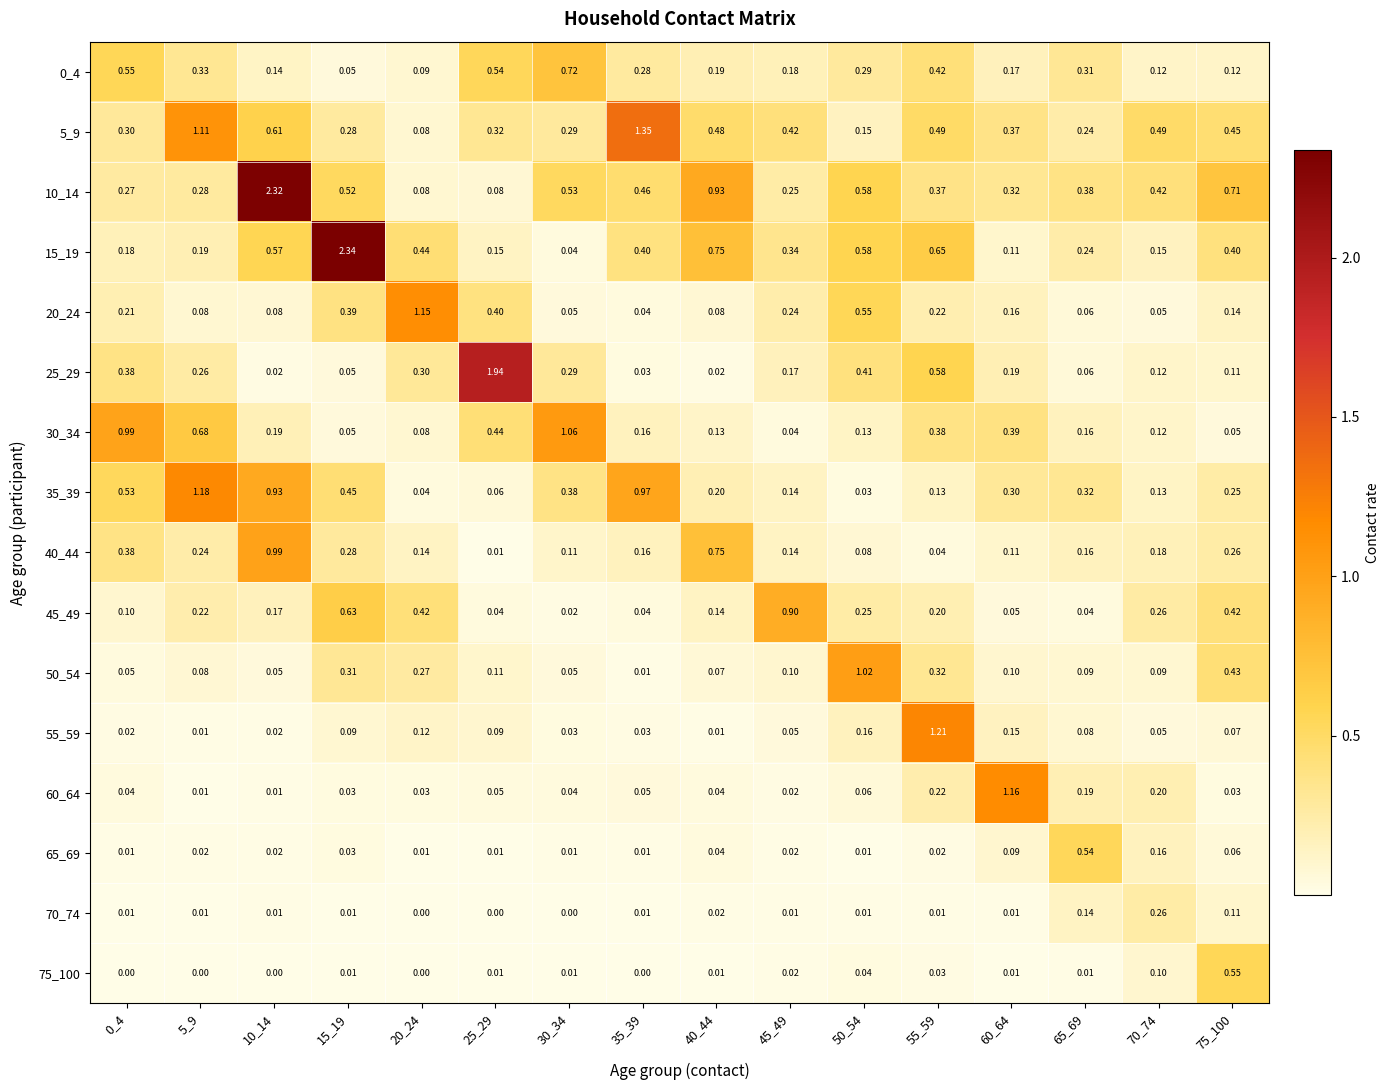

Is the value of 25_29 at 55_59 greater than the value of 30_34 at 50_54?

Yes